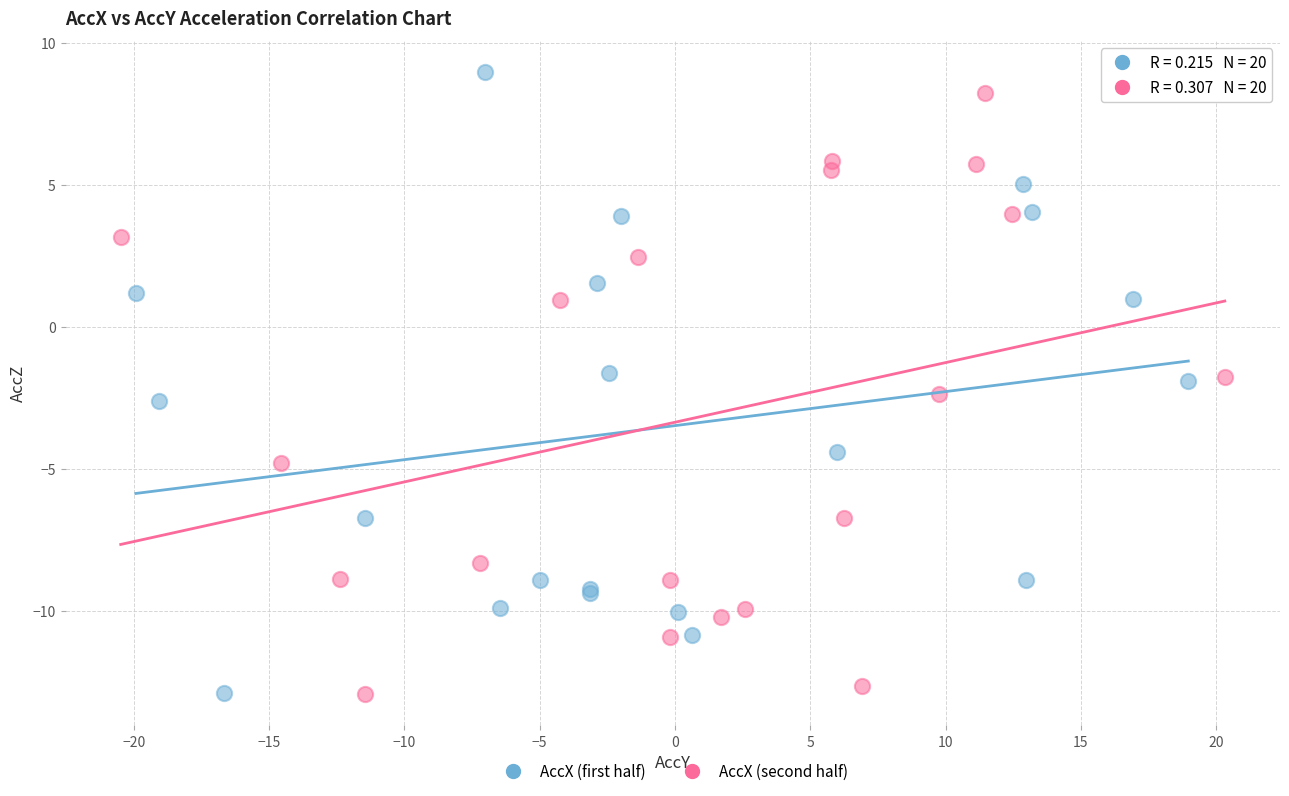

What are all the series names shown in the legend?

AccX (first half), AccX (second half)